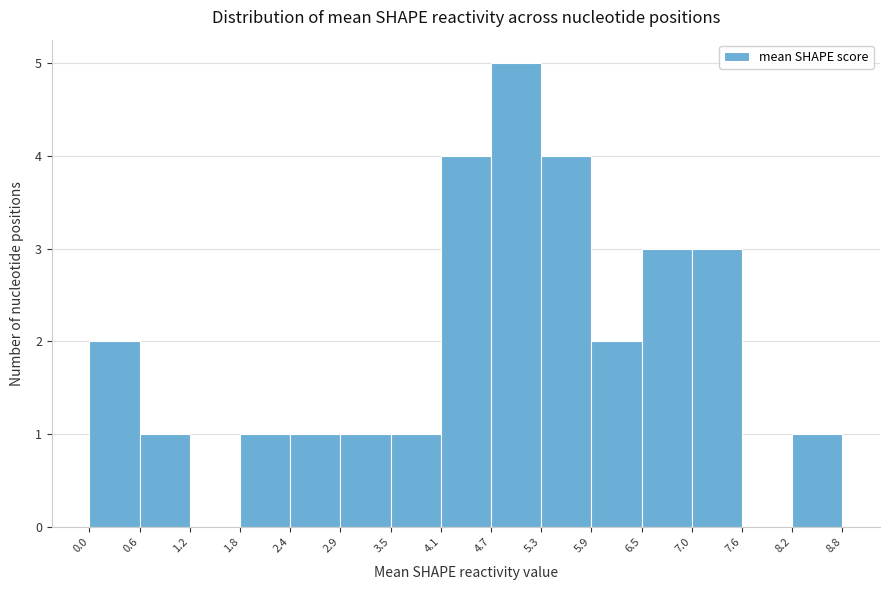

How tall is the bar that spans 0.6 to 1.2 on the x-axis? The values are not printed on the chart, so give them approximately, as read against the axis.

1